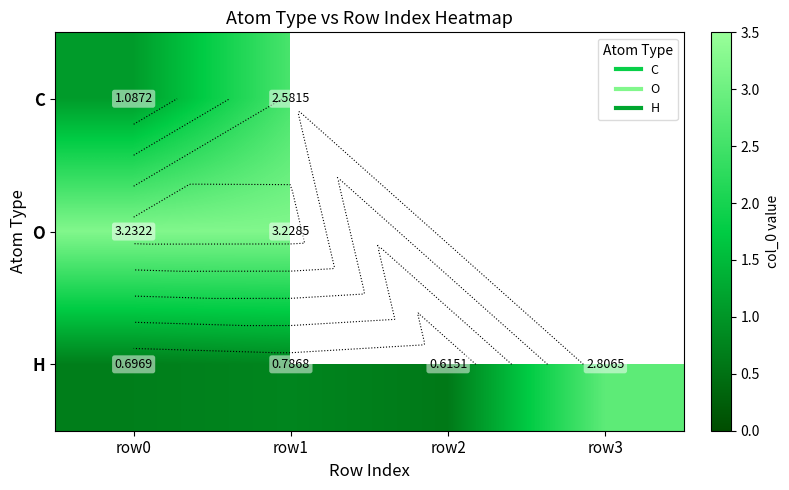

Count the number of categories in the chart.

4